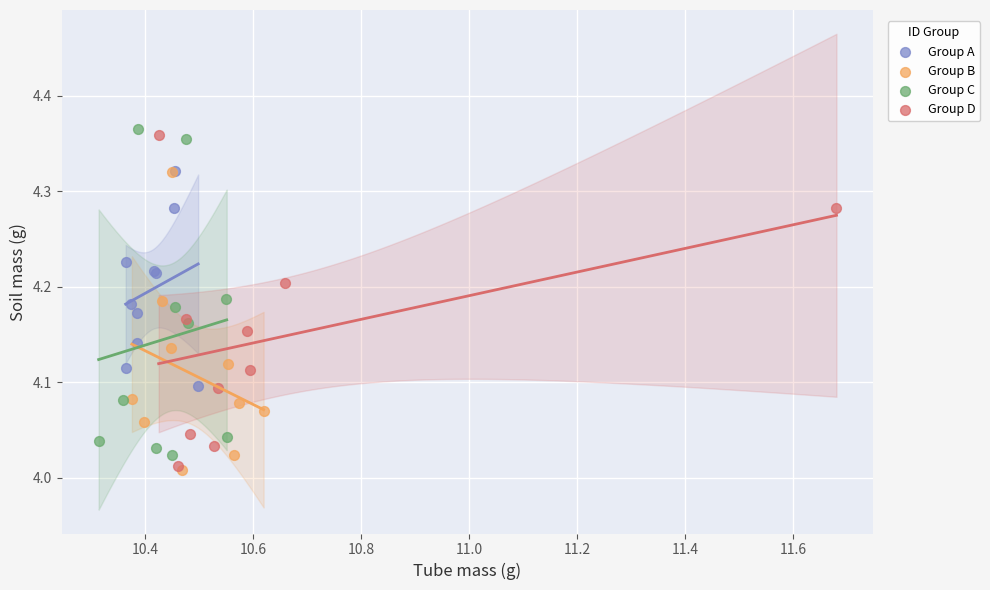

What are all the series names shown in the legend?

Group A, Group B, Group C, Group D